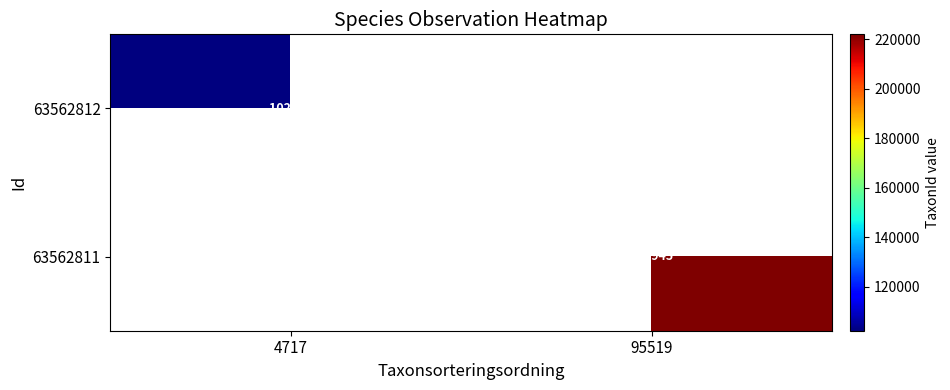

The 63562811 series shows 298784 at 95519. True or false?

False